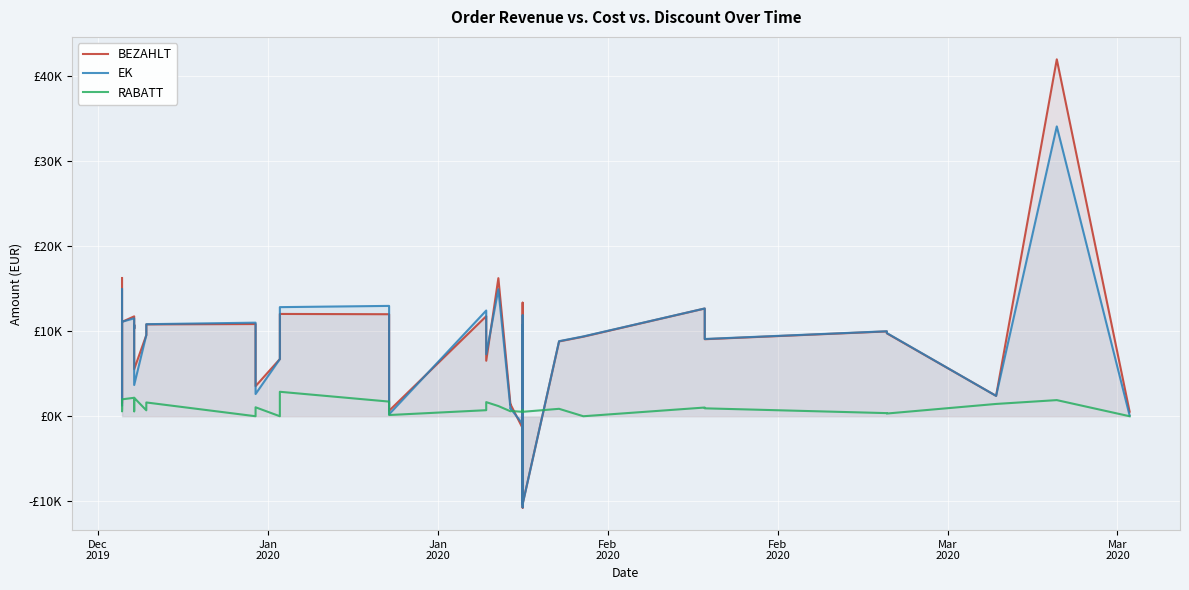

Reading left to right, what are all the values shown in this chart?

BEZAHLT: 16227.3	3516.9	1504.7	11079.1	11725.4	10284.7	10736.4	5526.8	9523.9	10783.2	10824.7	9994.0	3533.3	6713.2	12009.5	11976.8	649.3	11743.0	6517.2	16210.3	1318.4	1405.3	-1405.3	10284.7	-10736.4	-1318.4	10736.4	1405.3	1318.4	13329.4	-10284.7	8782.6	9341.2	12645.8	9043.8	9957.7	9735.5	2393.4	41900.8	533.6
EK: 14924.7	2635.6	1267.9	11094.5	11495.4	10320.6	10687.9	3669.7	9545.3	10806.2	10986.2	10430.7	2609.6	6713.2	12808.2	12954.0	233.1	12411.6	7275.6	14911.2	897.2	929.6	-929.6	10320.6	-10687.9	-897.2	10687.9	929.6	897.2	11853.6	-10320.6	8811.4	9370.0	12653.7	9070.1	9977.3	9764.3	2390.2	34024.6	80.1
RABATT: 911.2	1358.9	585.1	1986.2	2165.5	618.5	580.3	2165.5	696.3	1617.1	0.0	1051.2	1051.2	0.0	2871.5	1719.9	142.5	709.6	1657.5	1198.1	580.3	618.5	519.8	519.8	487.6	487.6	487.6	519.8	487.6	712.2	519.8	872.1	0.0	1023.0	928.5	366.4	318.2	1443.8	1894.4	0.0